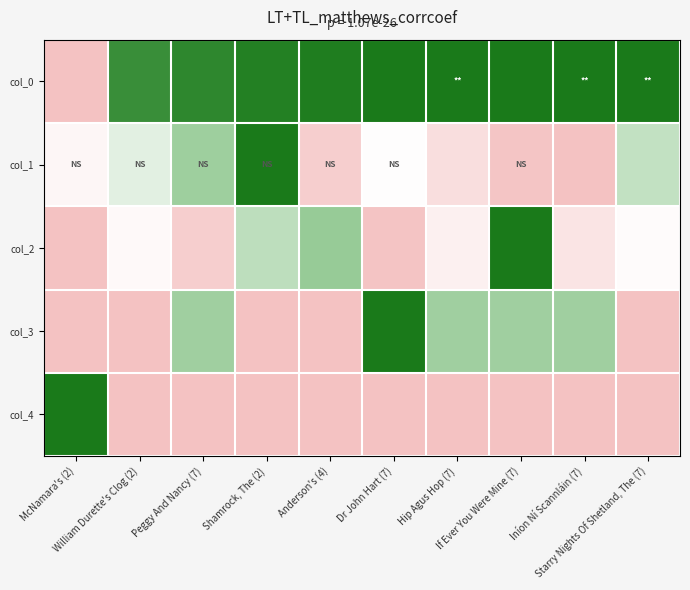

Which series has the largest range (max minus min)?

col_0